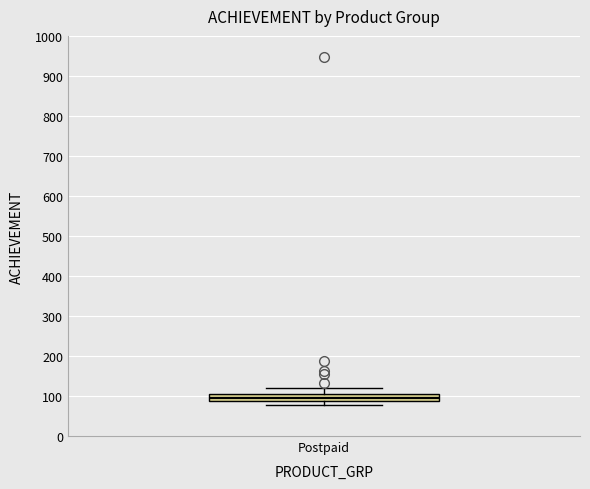

Where does the lower whisker of the box for Postpaid end on the y-axis? The values are not printed on the chart, so give them approximately, as read against the axis.

80